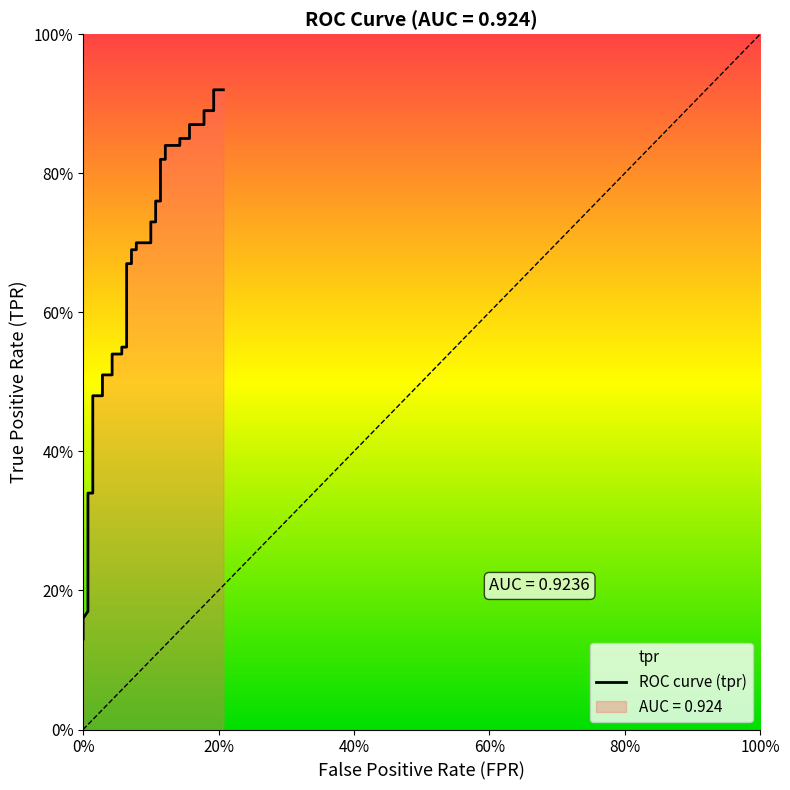

Which label corresponds to the smallest value in the chart?

fpr